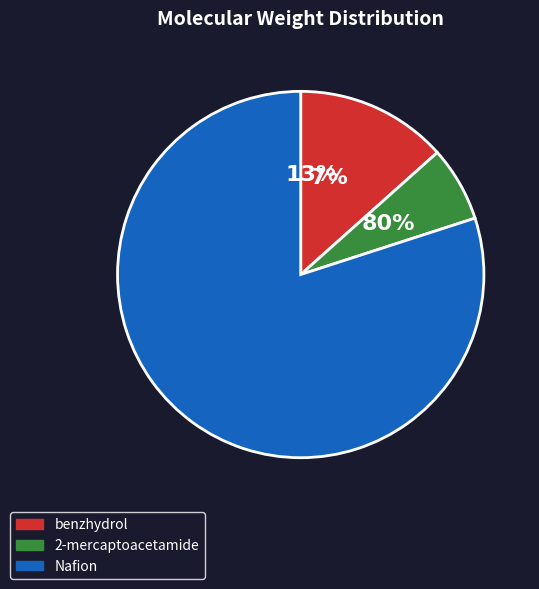

To the nearest percent, what percentage of the pie is Nafion?

80%